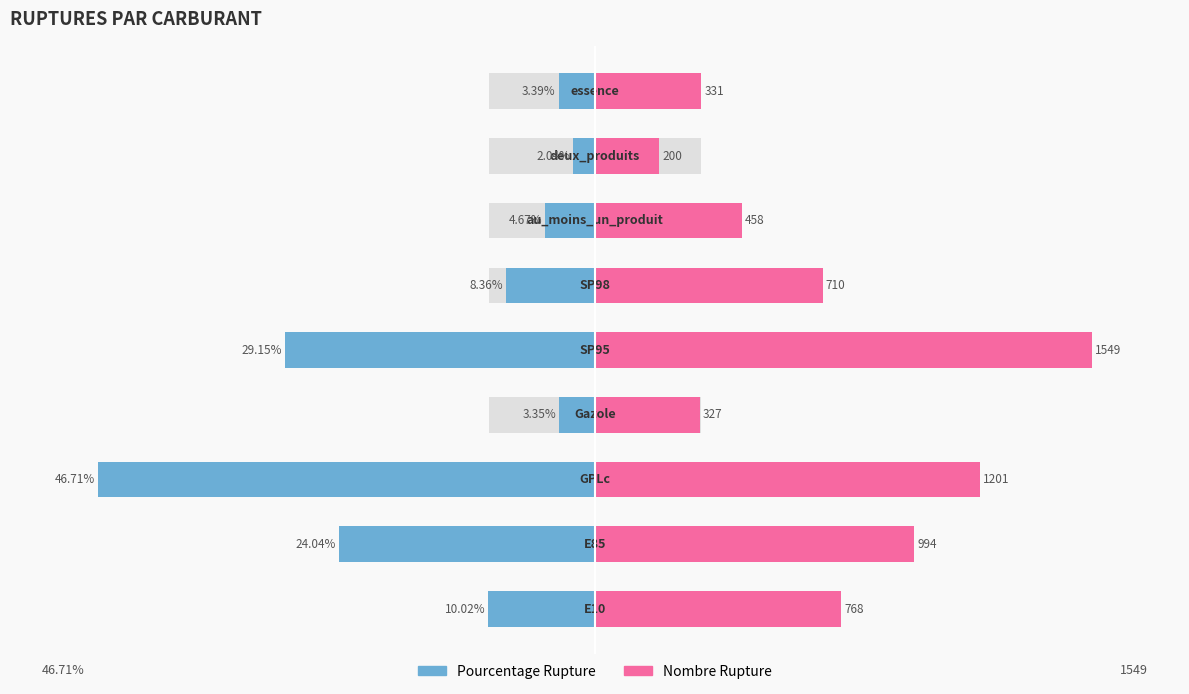

What is the value of the pourcentage_rupture bar at the 6th from the left?

-8.4